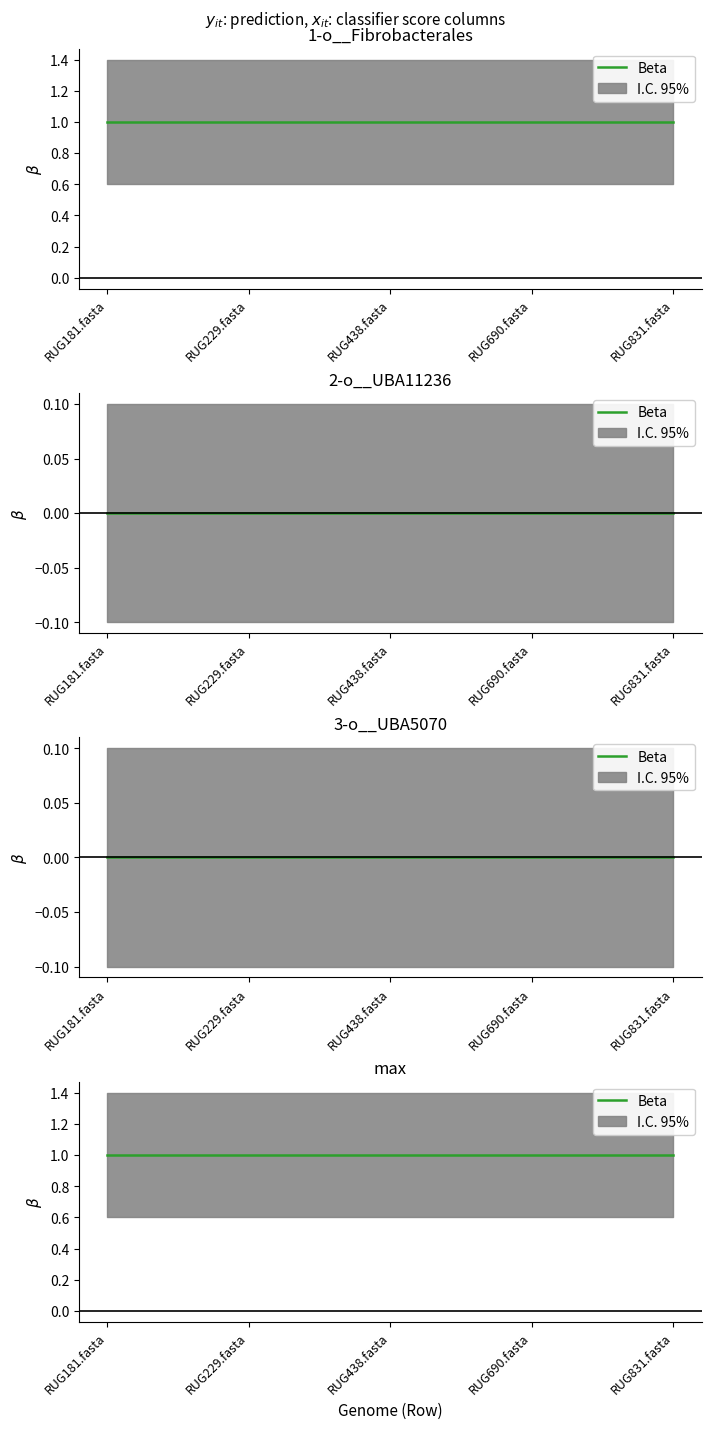

Reading left to right, transcribe all the data shown in this chart.

1-o__Fibrobacterales: RUG181.fasta=1	RUG229.fasta=1	RUG438.fasta=1	RUG690.fasta=1	RUG831.fasta=1
2-o__UBA11236: RUG181.fasta=0	RUG229.fasta=0	RUG438.fasta=0	RUG690.fasta=0	RUG831.fasta=0
3-o__UBA5070: RUG181.fasta=0	RUG229.fasta=0	RUG438.fasta=0	RUG690.fasta=0	RUG831.fasta=0
max: RUG181.fasta=1	RUG229.fasta=1	RUG438.fasta=1	RUG690.fasta=1	RUG831.fasta=1